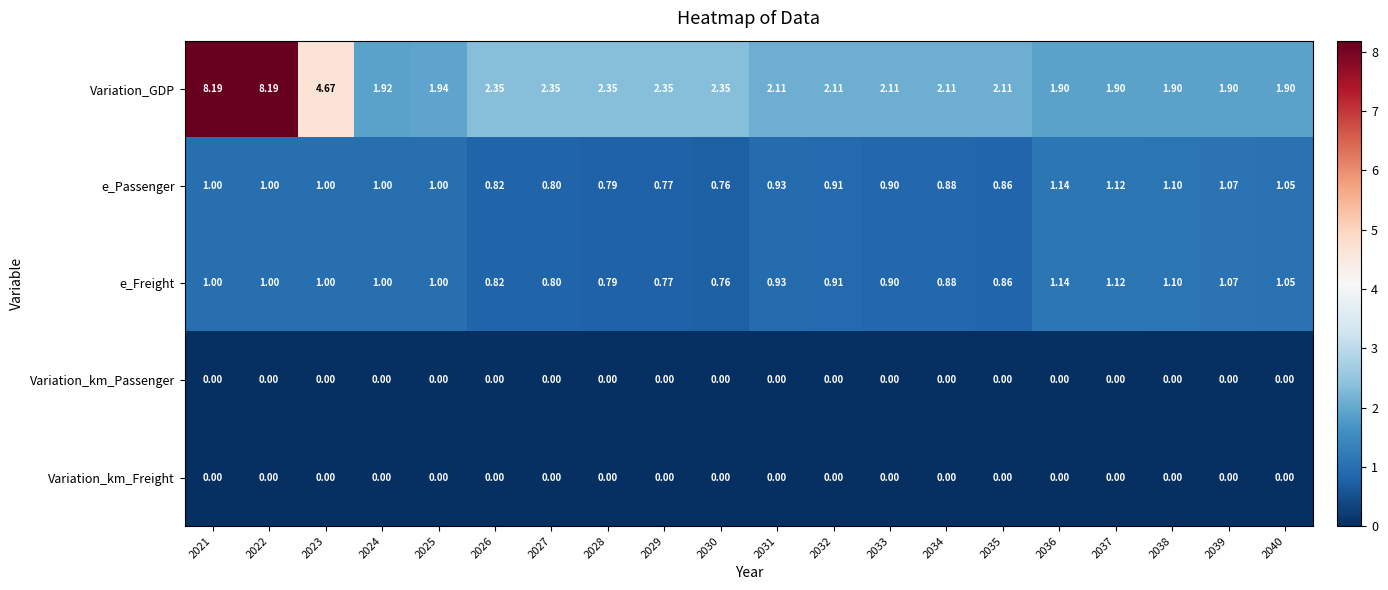

Which series has the largest total across all categories?

Variation_GDP